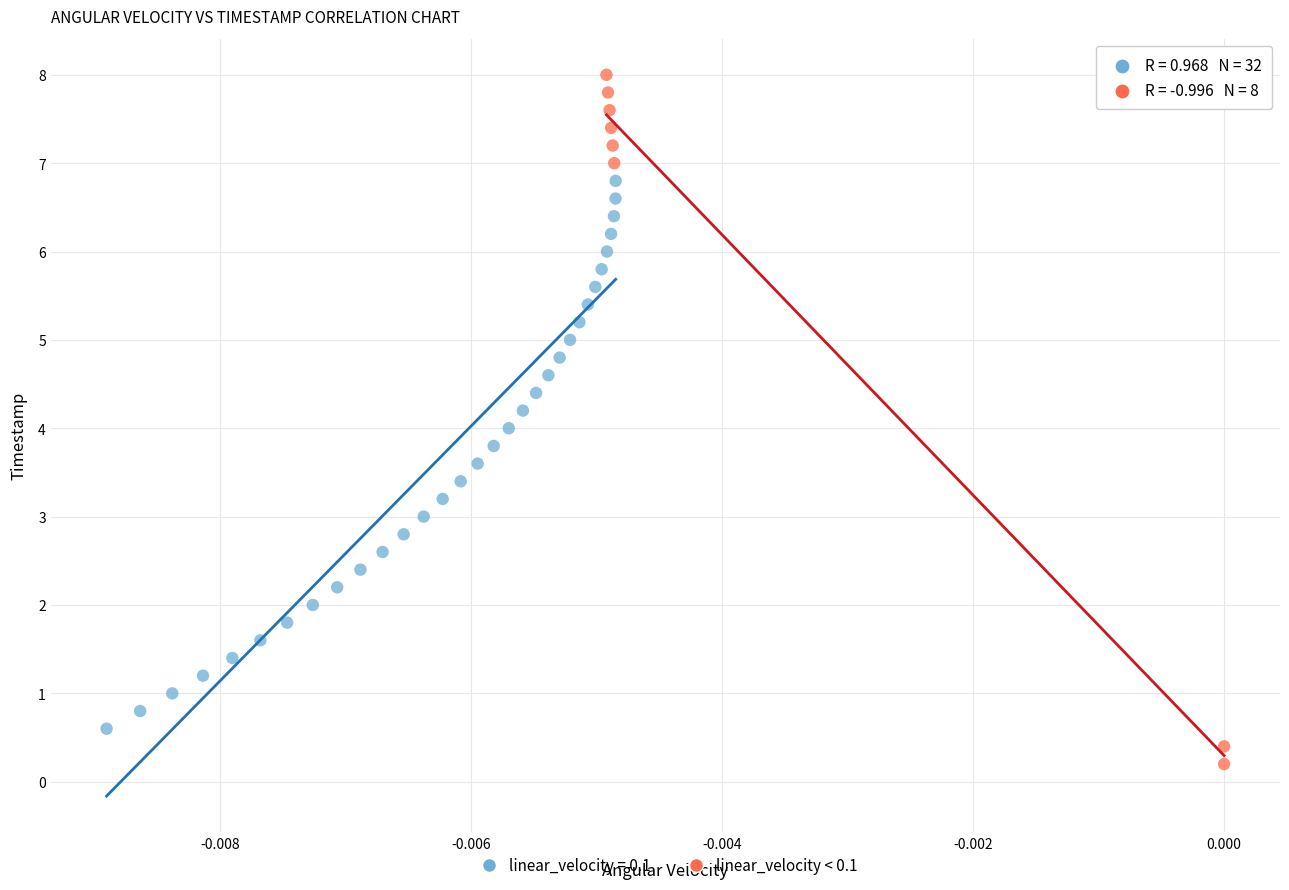

Which series has the largest Y range (max minus min)?

linear_velocity < 0.1